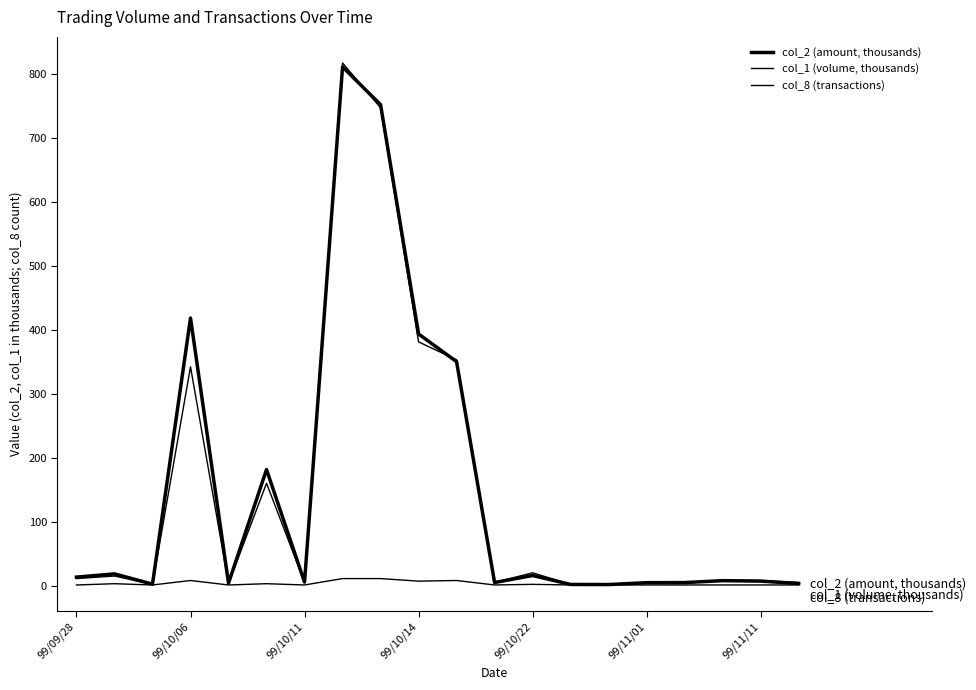

What is the maximum value for col_8 (transactions)?

11.0